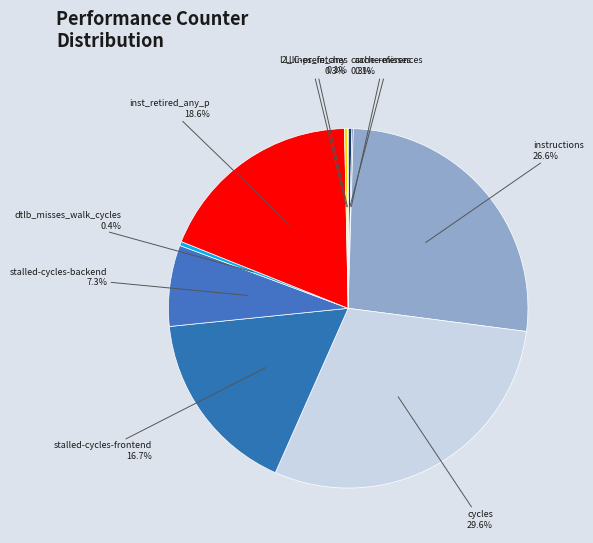

To the nearest percent, what is the average slice percentage?

10%